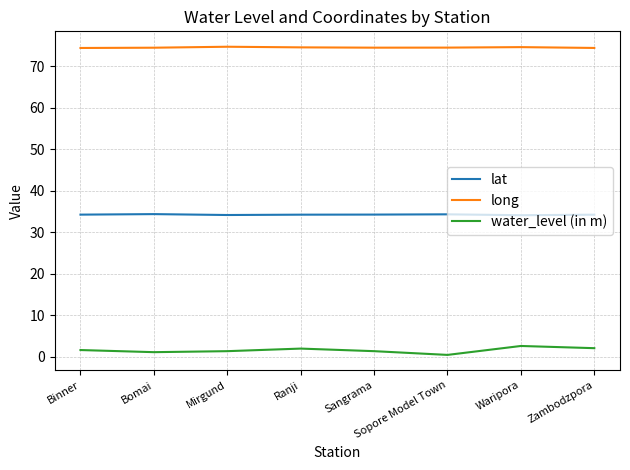

The long series shows 22.1 at Mirgund. True or false?

False